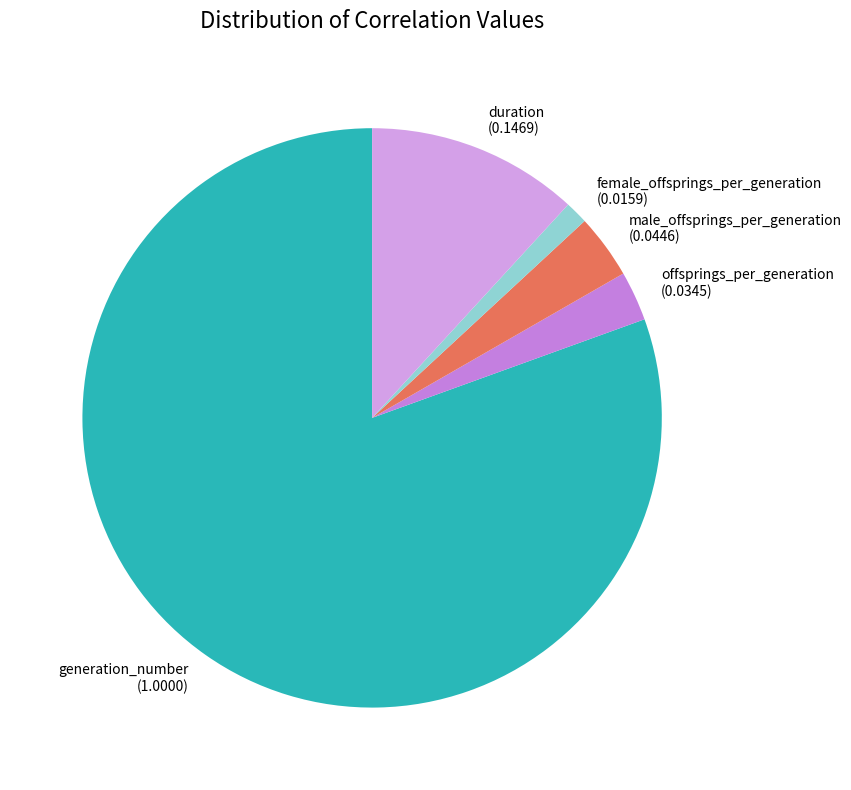

How many slices are in this pie chart?

5